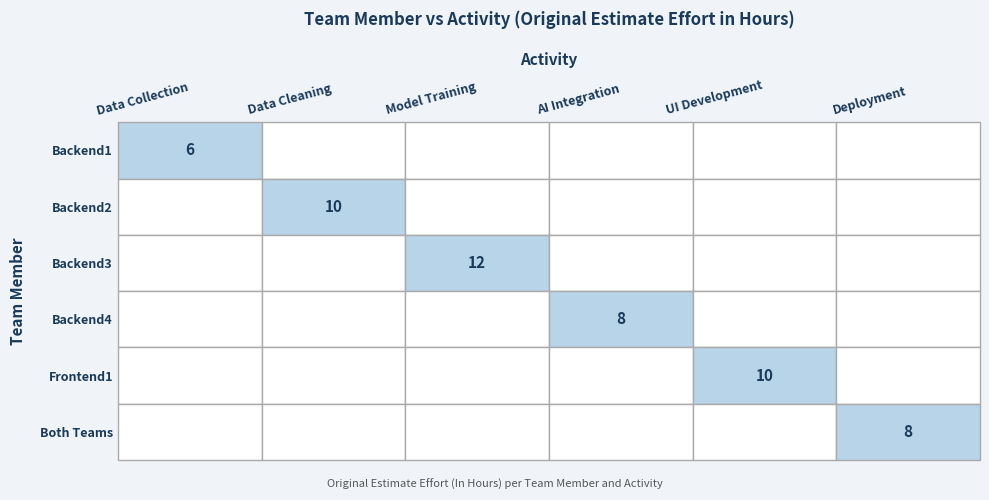

How many distinct data groups are displayed?

6